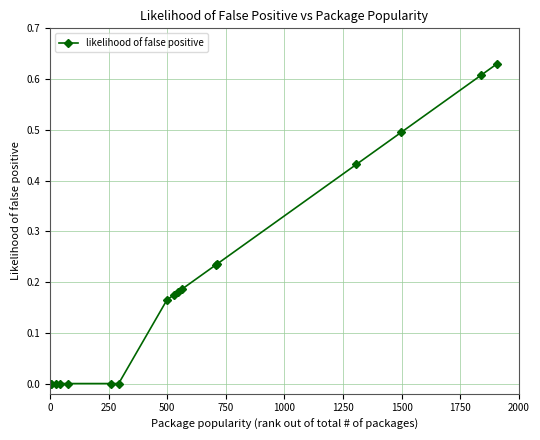

How many lines are shown in the chart?

1